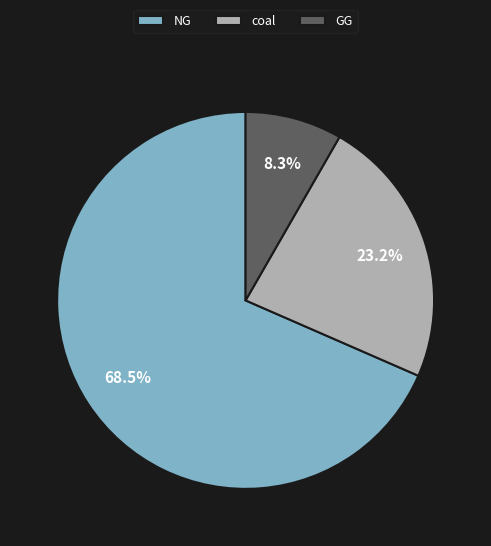

To the nearest percent, what portion does GG represent?

8%